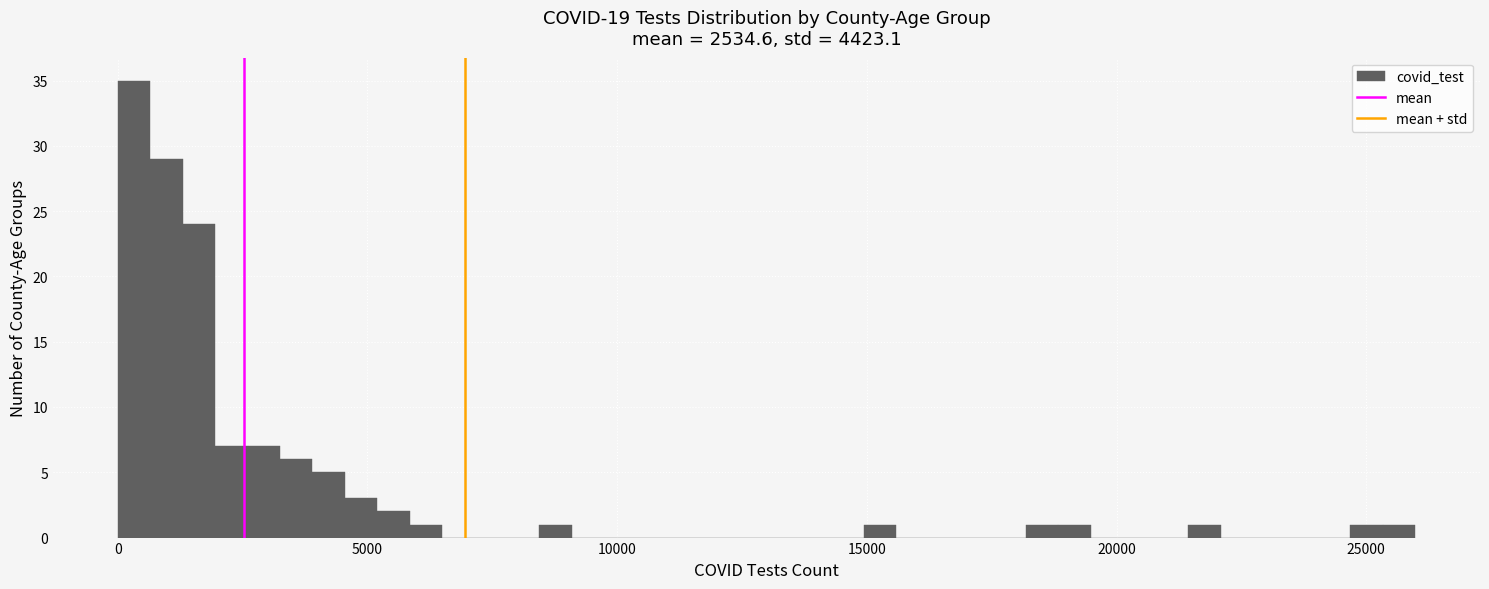

Read against the x-axis, roughly where is the centre of the tallest bar?

500